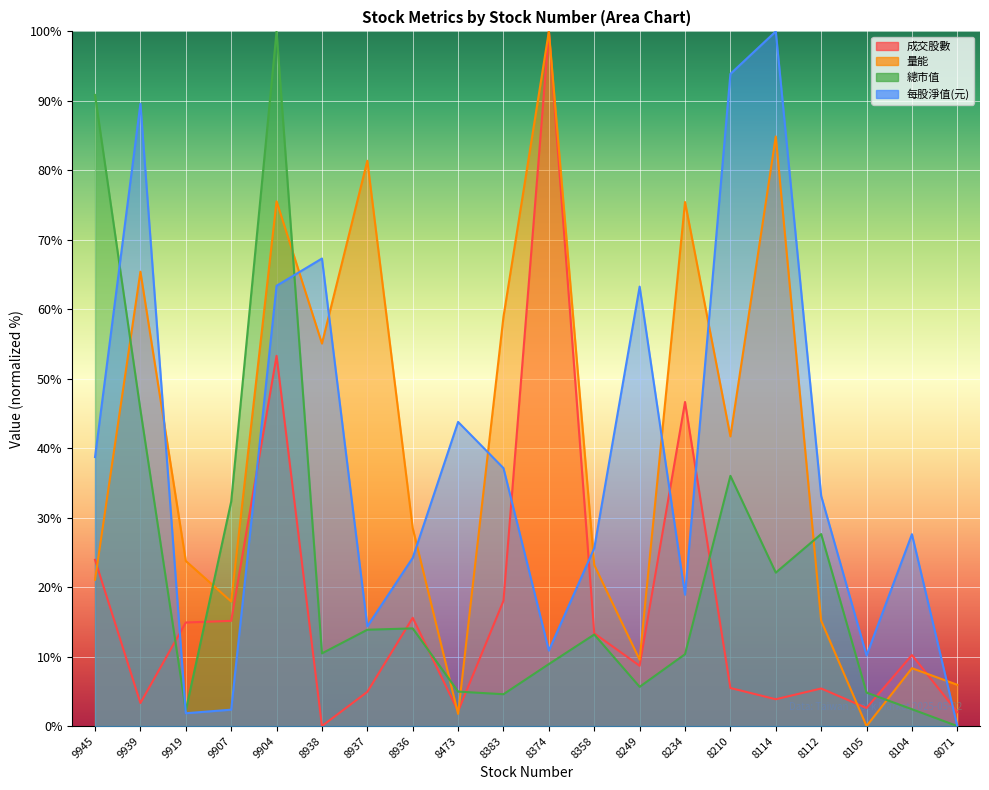

Does the chart display data point markers on the line(s)?

No